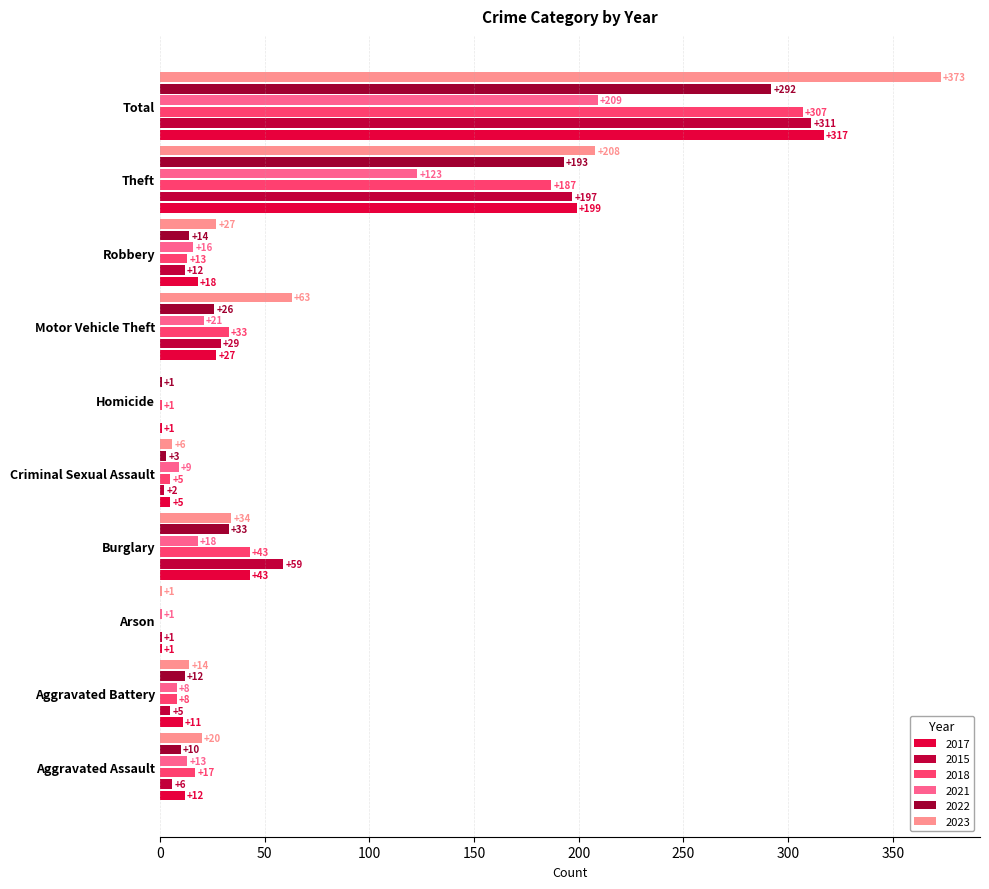

Which series has the largest total across all categories?

2023